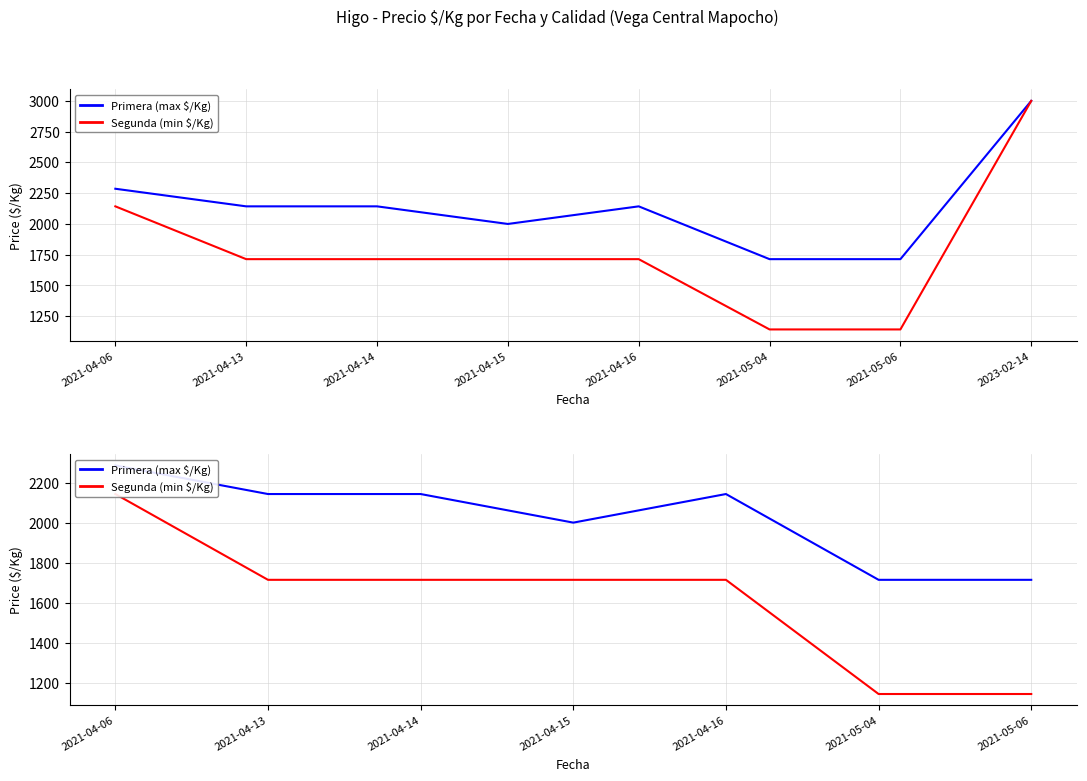

Which has a higher value, 2021-04-06 or 2021-04-14?

2021-04-06